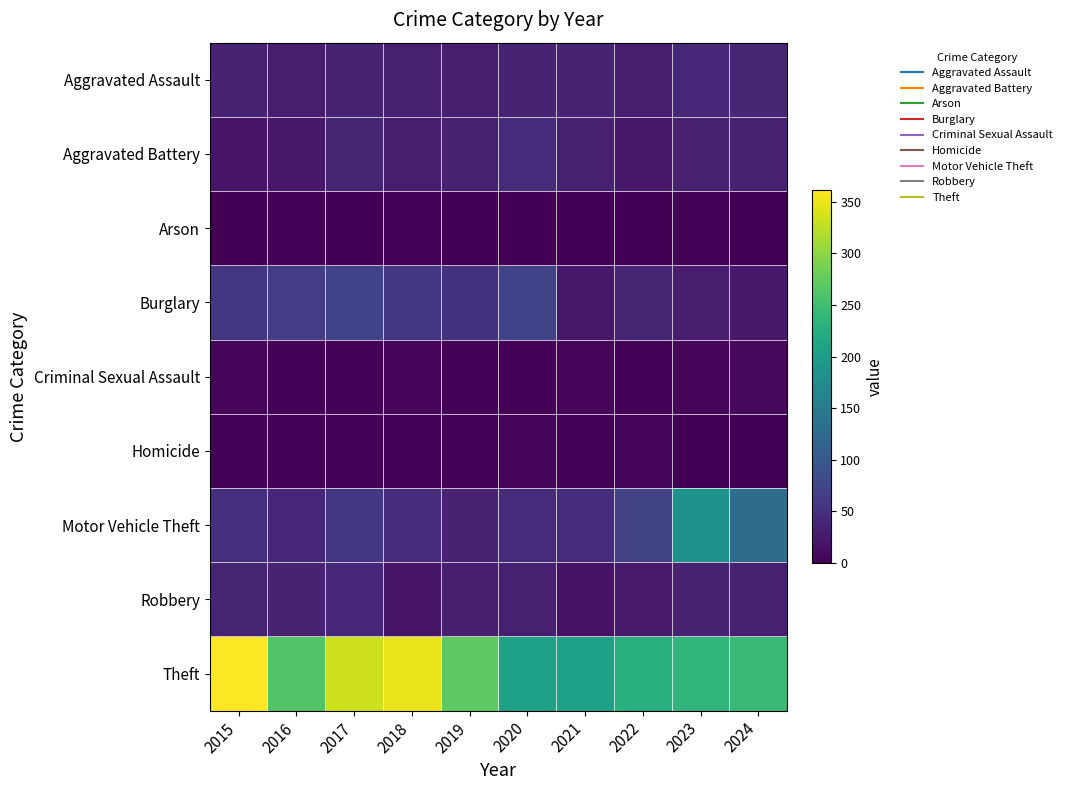

Rank the series at 2021 from highest to lowest value.

Theft, Motor Vehicle Theft, Aggravated Assault, Aggravated Battery, Burglary, Robbery, Criminal Sexual Assault, Homicide, Arson